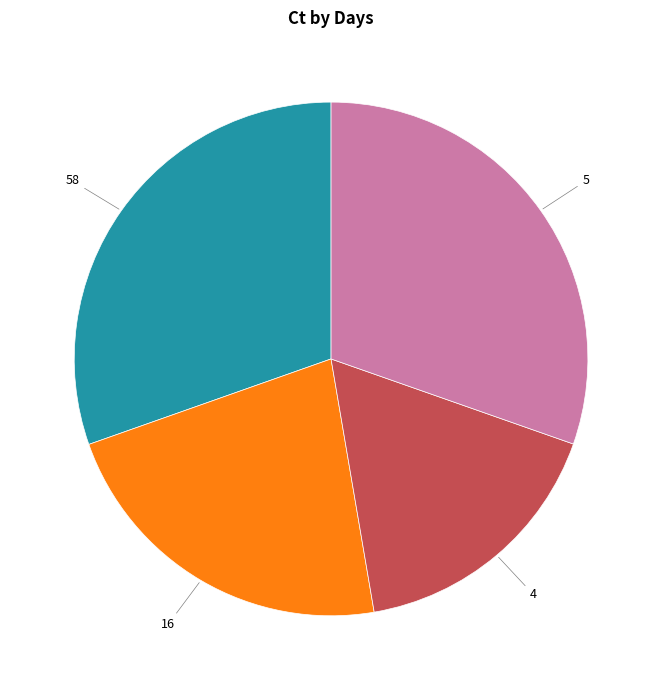

Does any single category account for the majority?

No